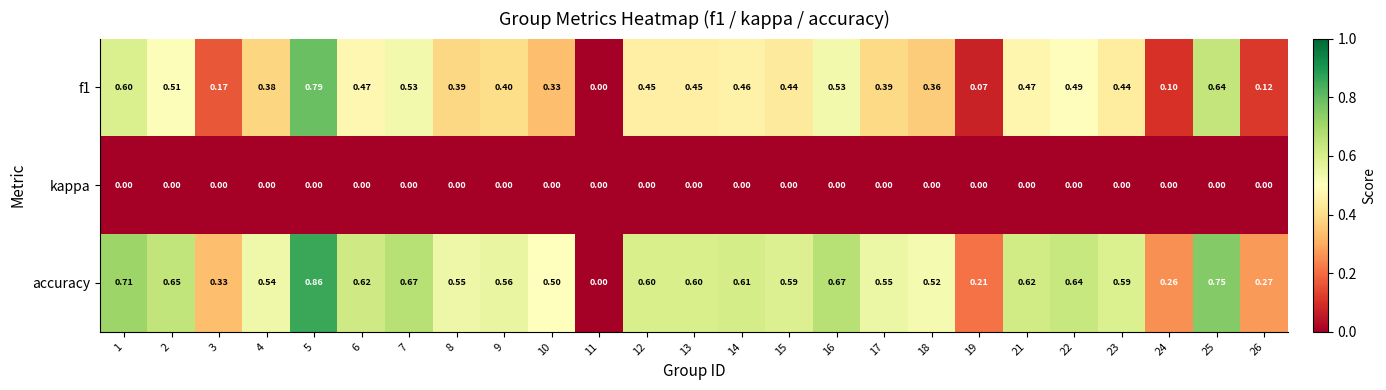

Which series has the widest spread of values?

accuracy